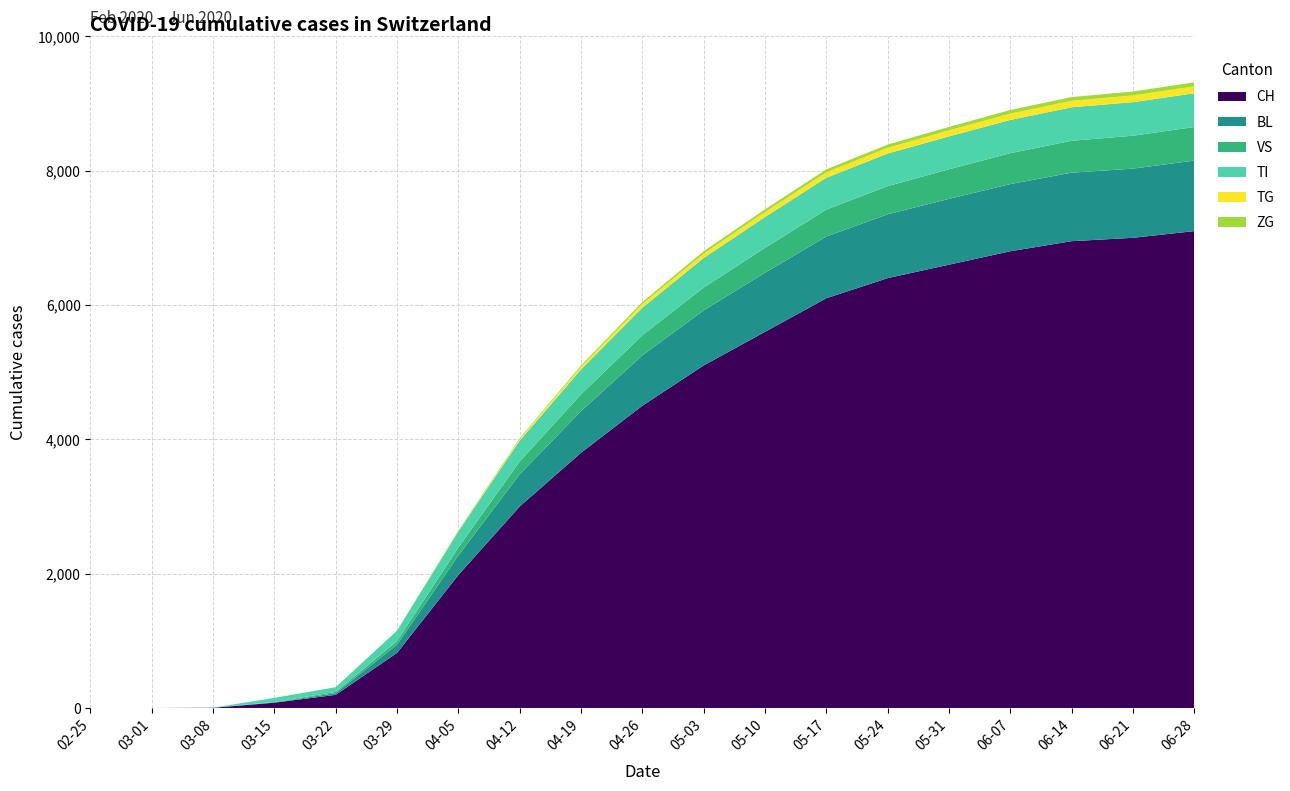

Reading right to left, extract all data points from this chart.

CH: 2020-06-28=7100	2020-06-21=7000	2020-06-14=6950	2020-06-07=6800	2020-05-31=6600	2020-05-24=6400	2020-05-17=6100	2020-05-10=5600	2020-05-03=5100	2020-04-26=4500	2020-04-19=3800	2020-04-12=3000	2020-04-05=1980	2020-03-29=820	2020-03-22=196	2020-03-15=79	2020-03-08=3	2020-03-01=0	2020-02-25=0
BL: 2020-06-28=1050	2020-06-21=1030	2020-06-14=1020	2020-06-07=1000	2020-05-31=980	2020-05-24=950	2020-05-17=920	2020-05-10=880	2020-05-03=820	2020-04-26=750	2020-04-19=620	2020-04-12=480	2020-04-05=290	2020-03-29=123	2020-03-22=25	2020-03-15=5	2020-03-08=0	2020-03-01=0	2020-02-25=0
VS: 2020-06-28=500	2020-06-21=490	2020-06-14=475	2020-06-07=460	2020-05-31=440	2020-05-24=420	2020-05-17=400	2020-05-10=370	2020-05-03=340	2020-04-26=300	2020-04-19=250	2020-04-12=190	2020-04-05=120	2020-03-29=54	2020-03-22=19	2020-03-15=6	2020-03-08=2	2020-03-01=0	2020-02-25=0
TI: 2020-06-28=502	2020-06-21=500	2020-06-14=498	2020-06-07=495	2020-05-31=490	2020-05-24=485	2020-05-17=475	2020-05-10=460	2020-05-03=440	2020-04-26=410	2020-04-19=370	2020-04-12=310	2020-04-05=240	2020-03-29=155	2020-03-22=70	2020-03-15=61	2020-03-08=0	2020-03-01=0	2020-02-25=0
TG: 2020-06-28=103	2020-06-21=100	2020-06-14=97	2020-06-07=94	2020-05-31=90	2020-05-24=85	2020-05-17=80	2020-05-10=73	2020-05-03=65	2020-04-26=55	2020-04-19=40	2020-04-12=25	2020-04-05=10	2020-03-29=0	2020-03-22=0	2020-03-15=0	2020-03-08=0	2020-03-01=0	2020-02-25=0
ZG: 2020-06-28=60	2020-06-21=58	2020-06-14=56	2020-06-07=54	2020-05-31=51	2020-05-24=48	2020-05-17=44	2020-05-10=40	2020-05-03=35	2020-04-26=28	2020-04-19=20	2020-04-12=12	2020-04-05=5	2020-03-29=0	2020-03-22=0	2020-03-15=0	2020-03-08=0	2020-03-01=0	2020-02-25=0